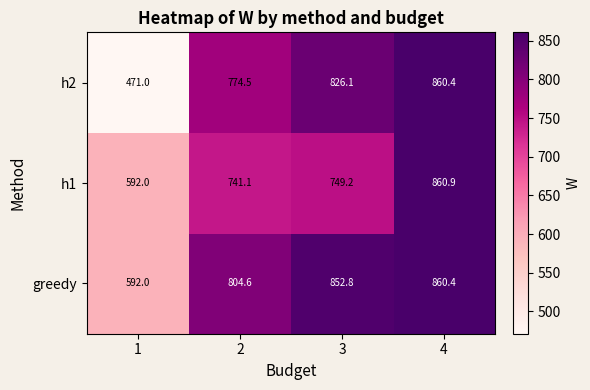

The h2 series shows 252.8 at 2. True or false?

False